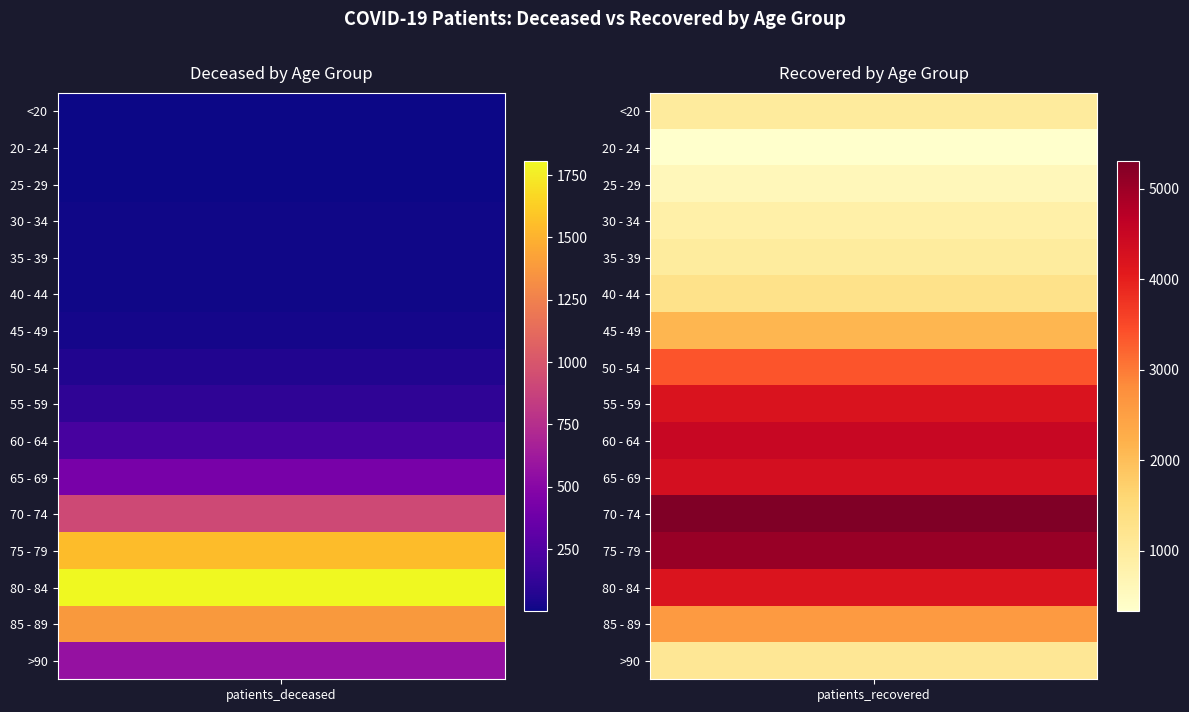

Count the number of categories in the chart.

16